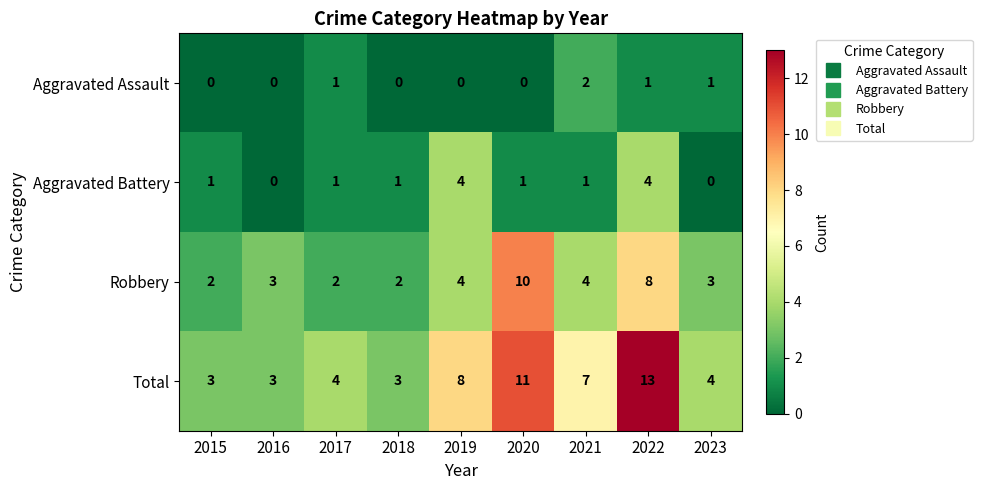

Is the value of Aggravated Assault at 2021 greater than the value of Aggravated Battery at 2016?

Yes